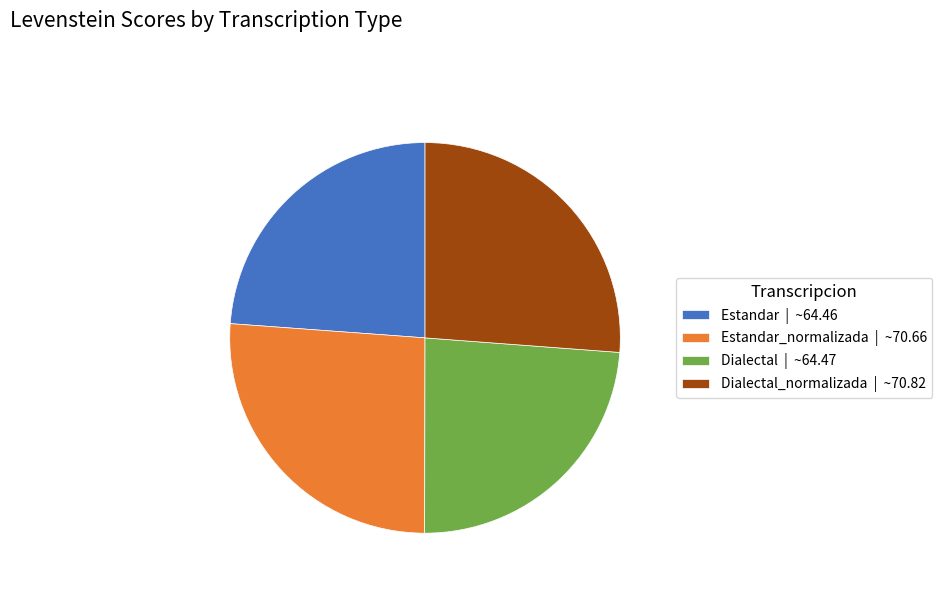

True or false: Dialectal_normalizada | ~70.82 accounts for 26% of the total.

True